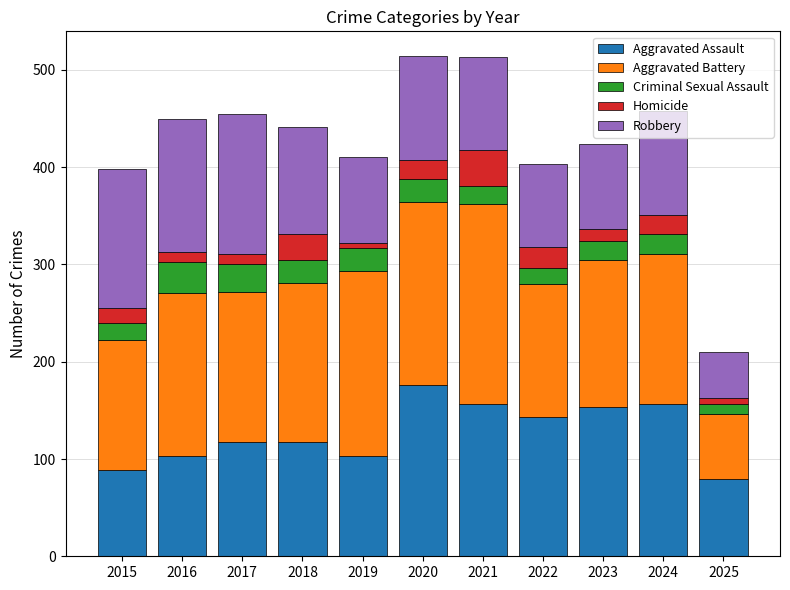

Is it true that Aggravated Assault equals 118 at 2017?

True